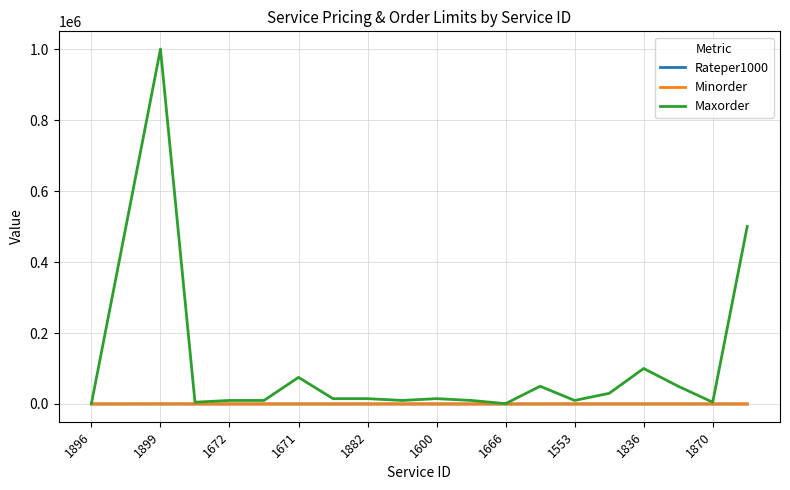

Which series has the largest range (max minus min)?

Maxorder